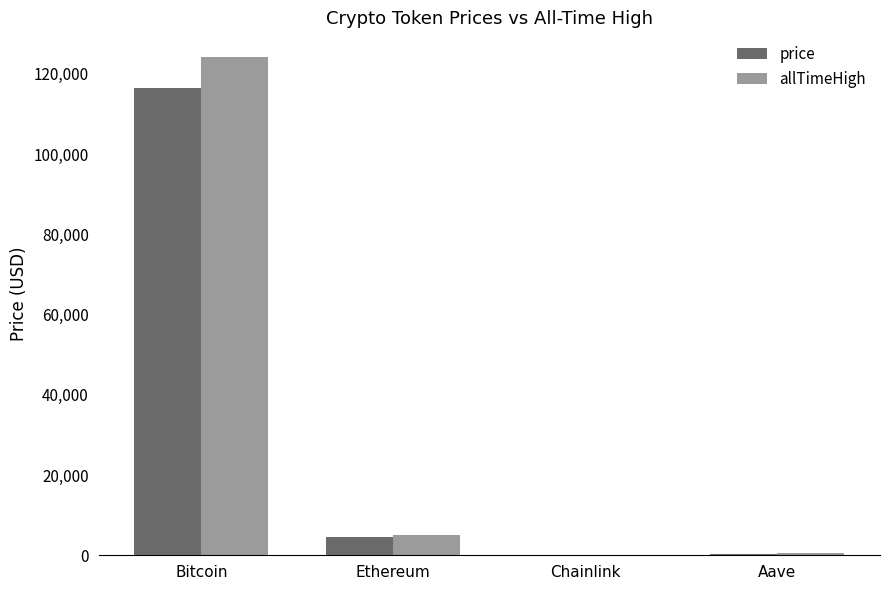

What is the difference between the allTimeHigh values at Aave and Chainlink?

609.0